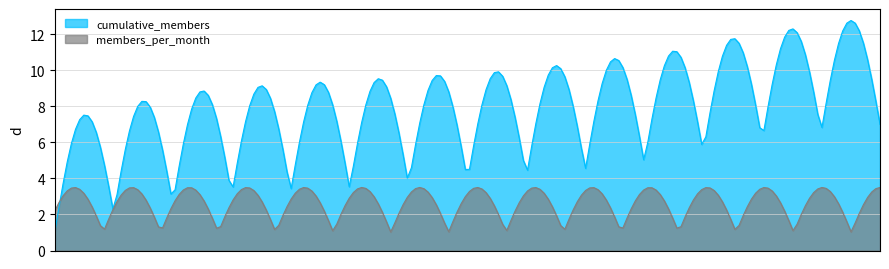

What is the maximum value shown in the chart?

12.8